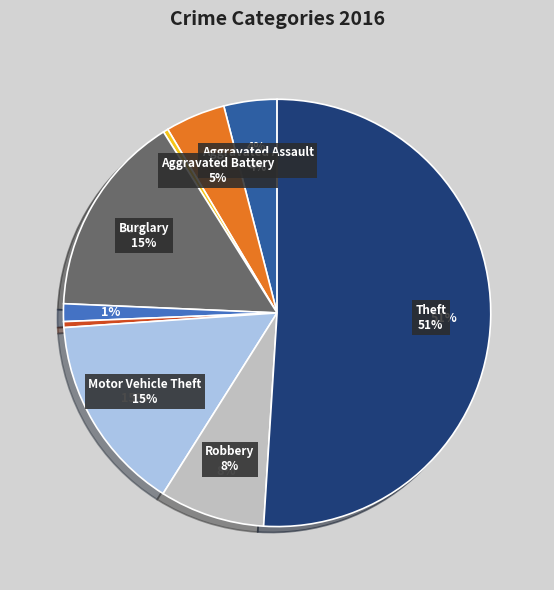

How many slices are in this pie chart?

9